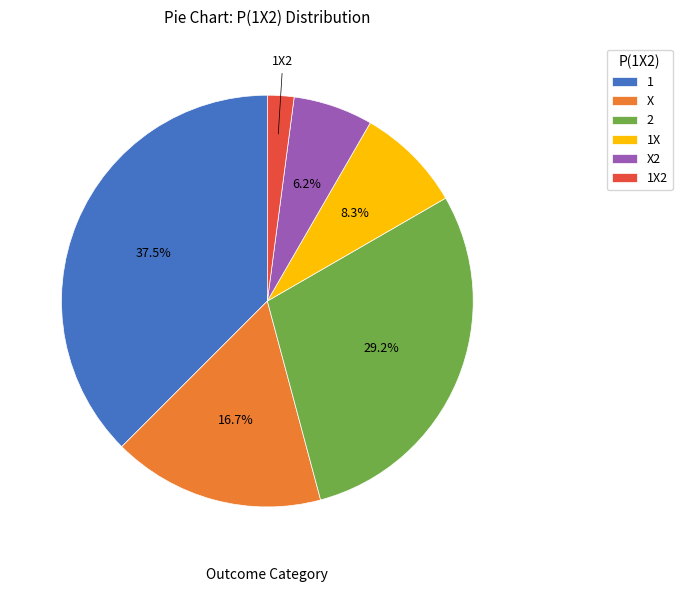

Which slice is the smallest?

1X2